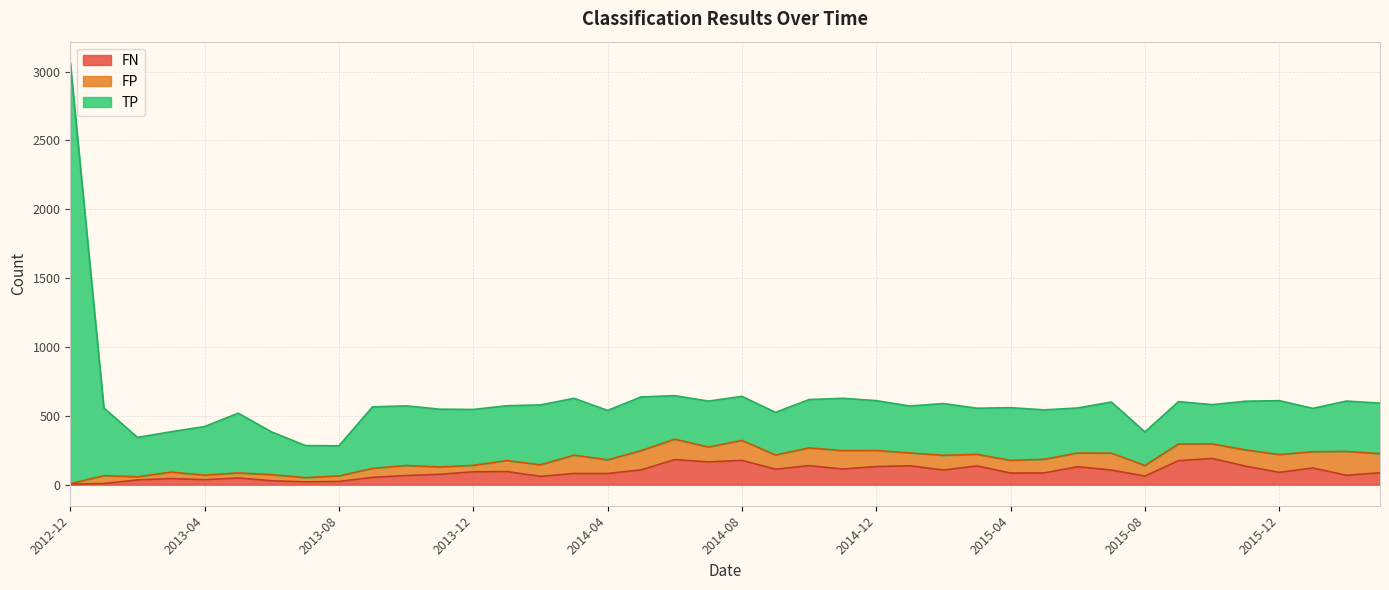

The FN series shows 60 at 2014-02. True or false?

True